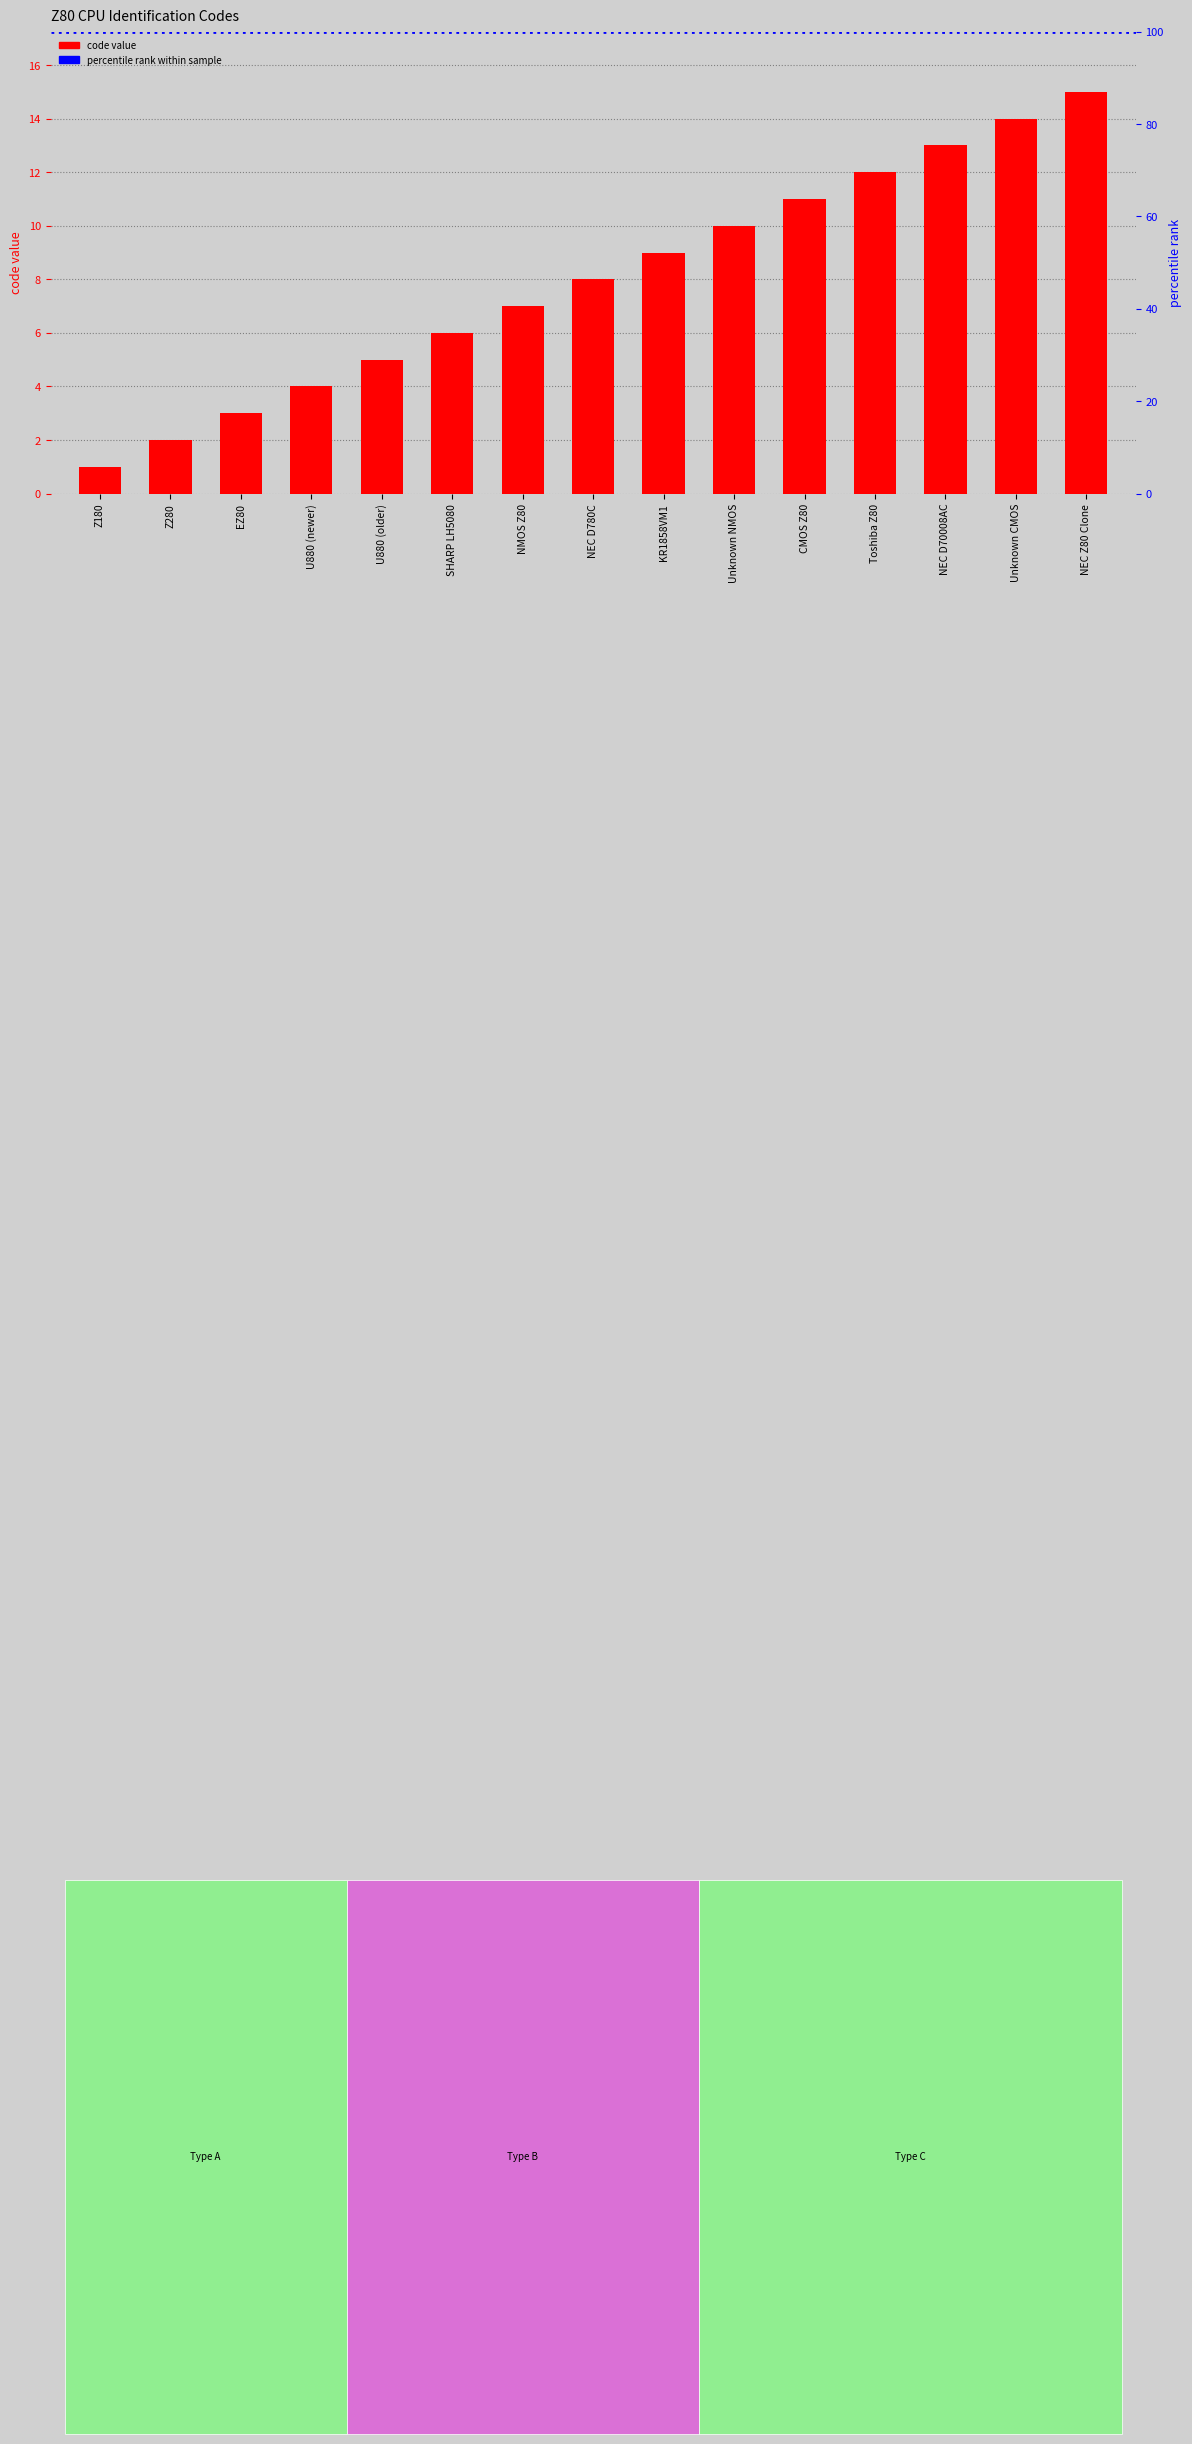

The value at KR1858VM1 is 2. True or false?

False